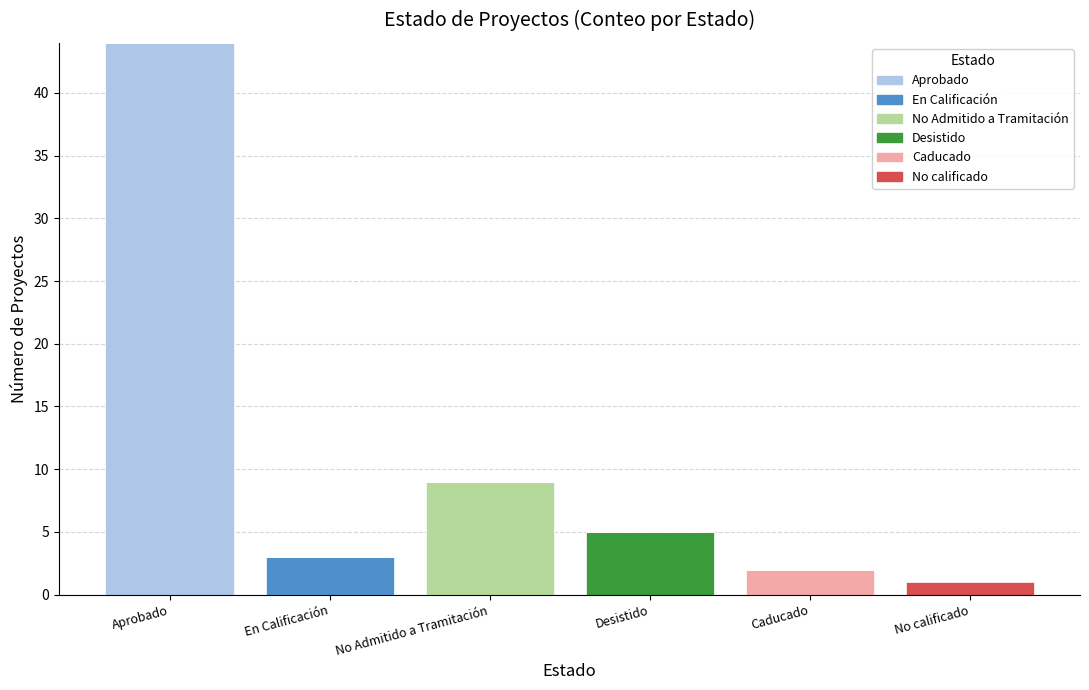

Which category has the highest value in the Aprobado series?

Aprobado